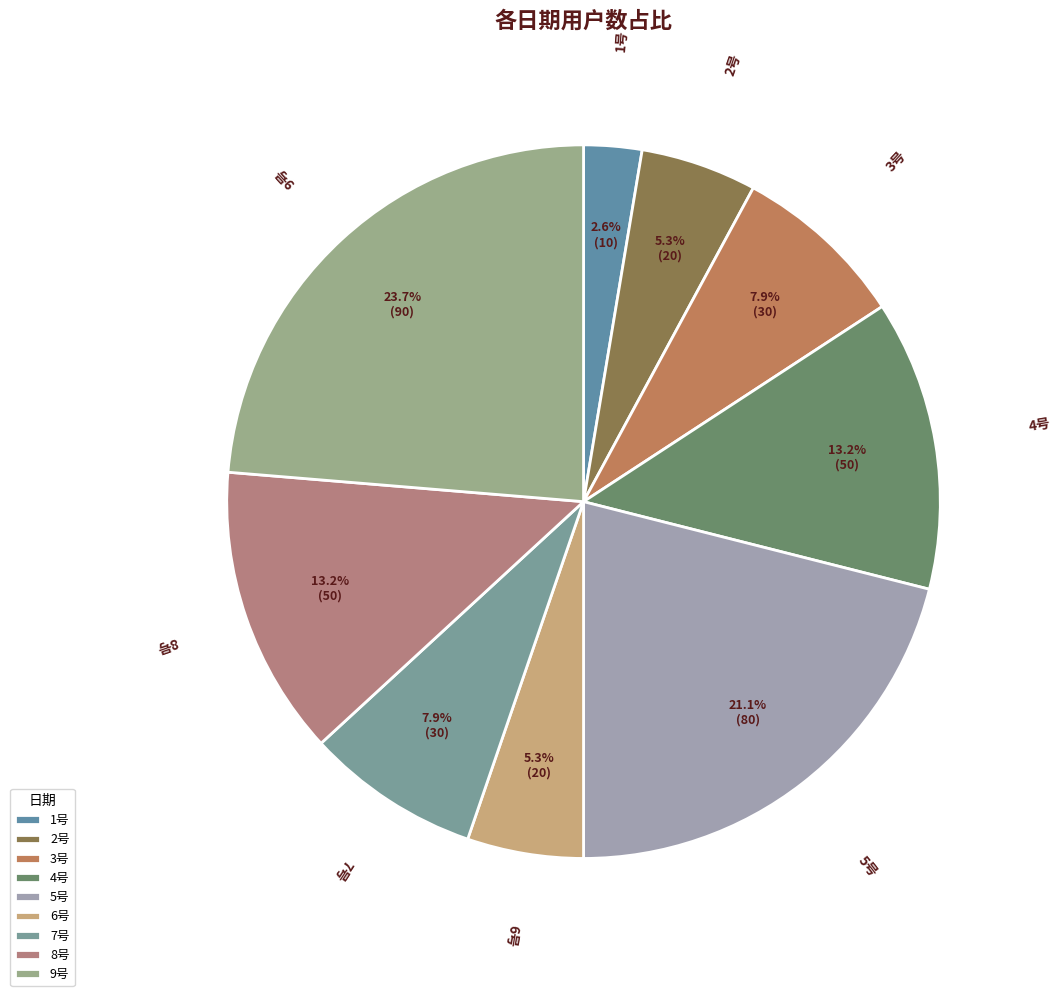

What is the smallest slice in the pie chart?

1号